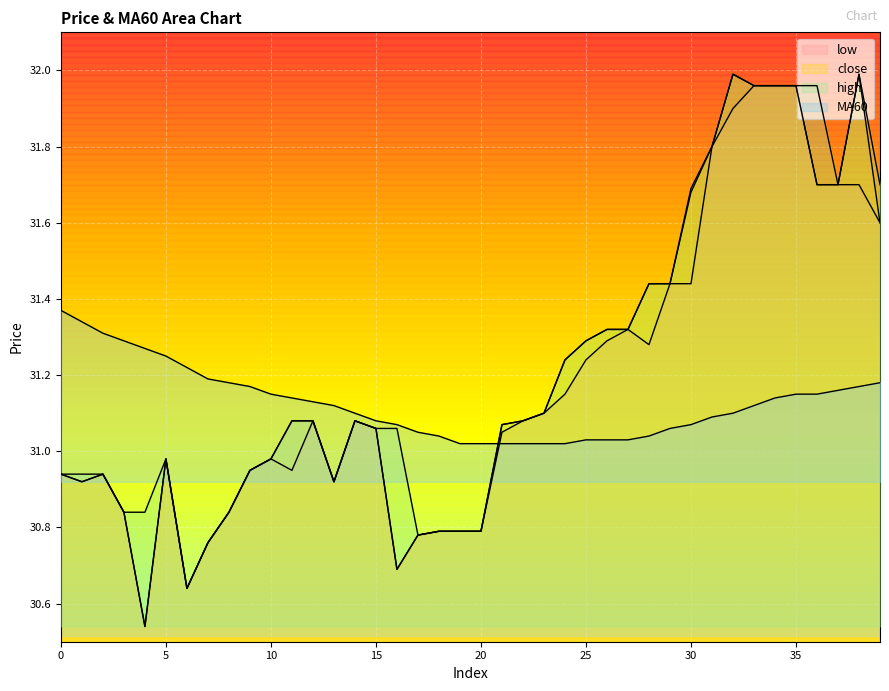

Where does the close series first go above 31?

11